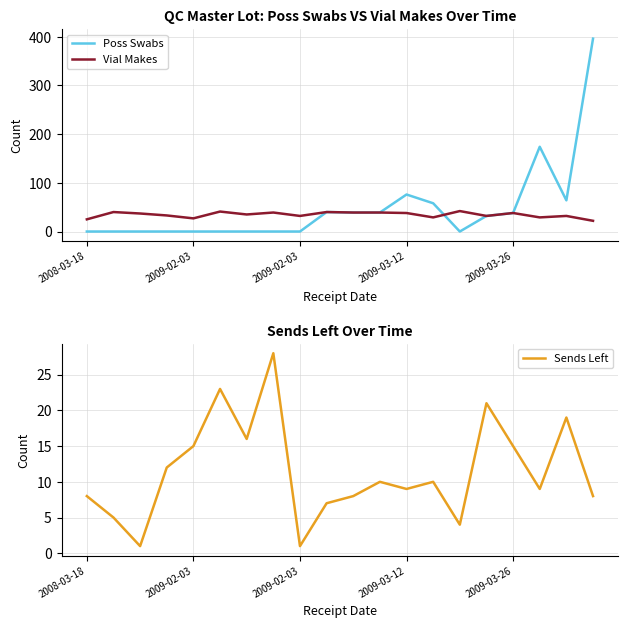

Is the value of Poss Swabs at 5 greater than the value of Vial Makes at 16?

No